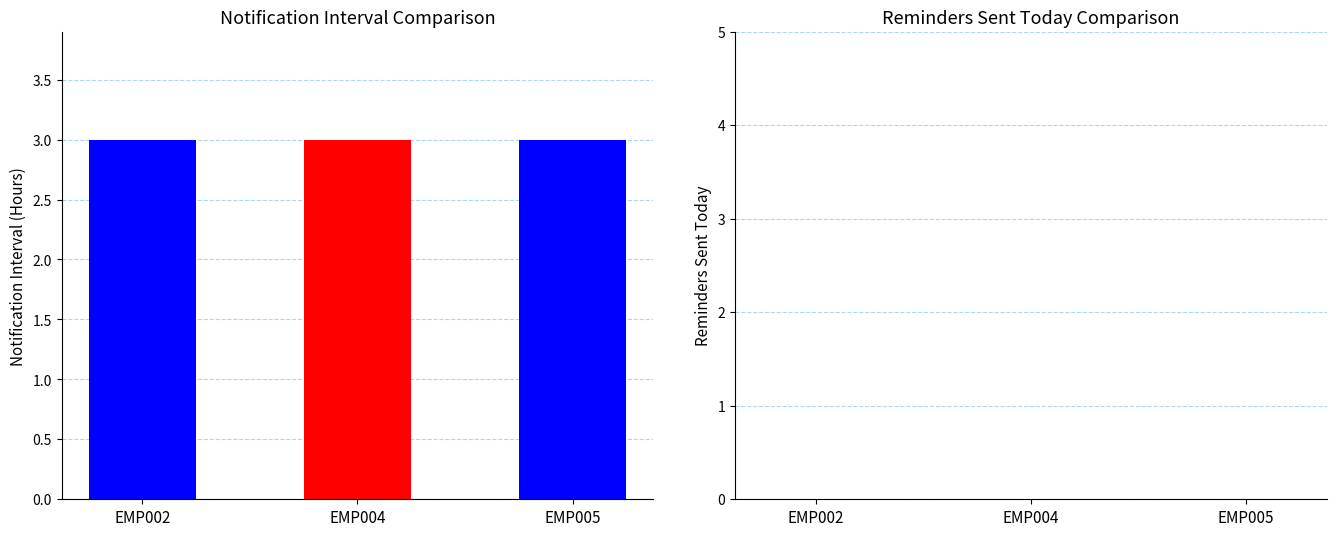

List the series in order of their peak value, highest first.

Notification_Interval_Hours, Reminders_Sent_Today